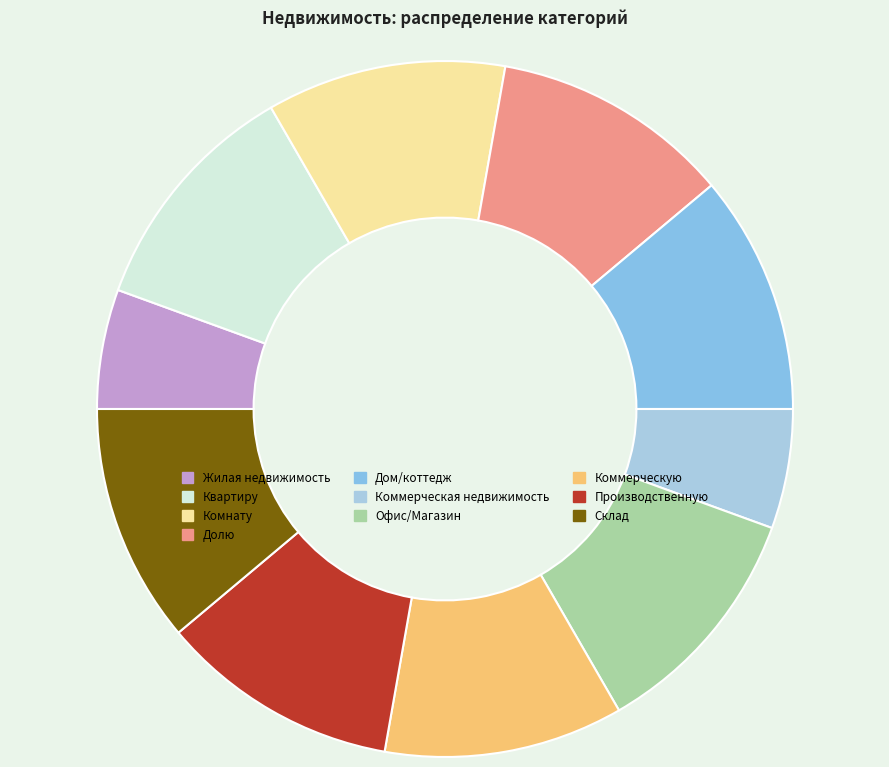

How many segments does this pie chart have?

10